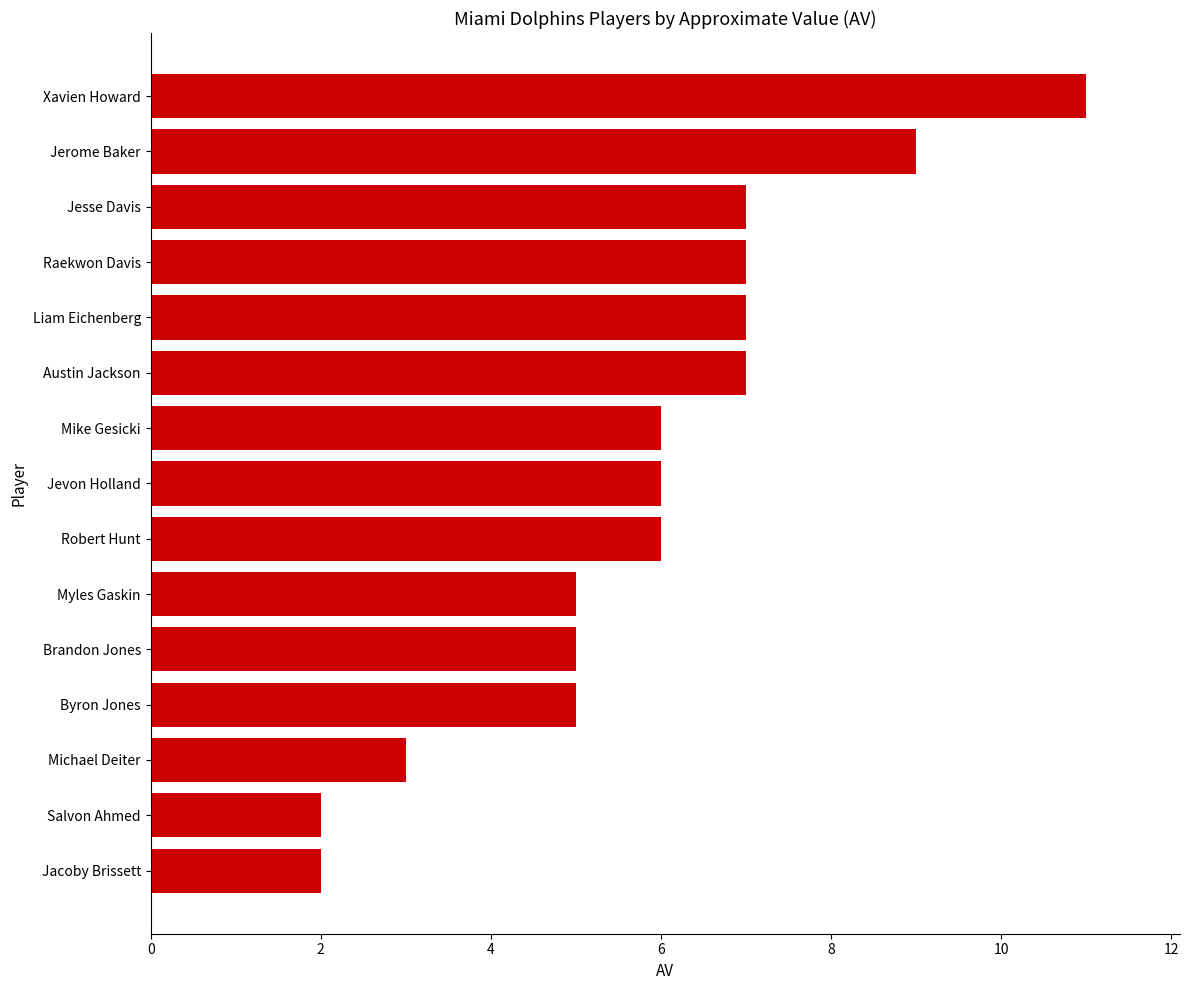

What is the difference between the second highest and minimum values?

7